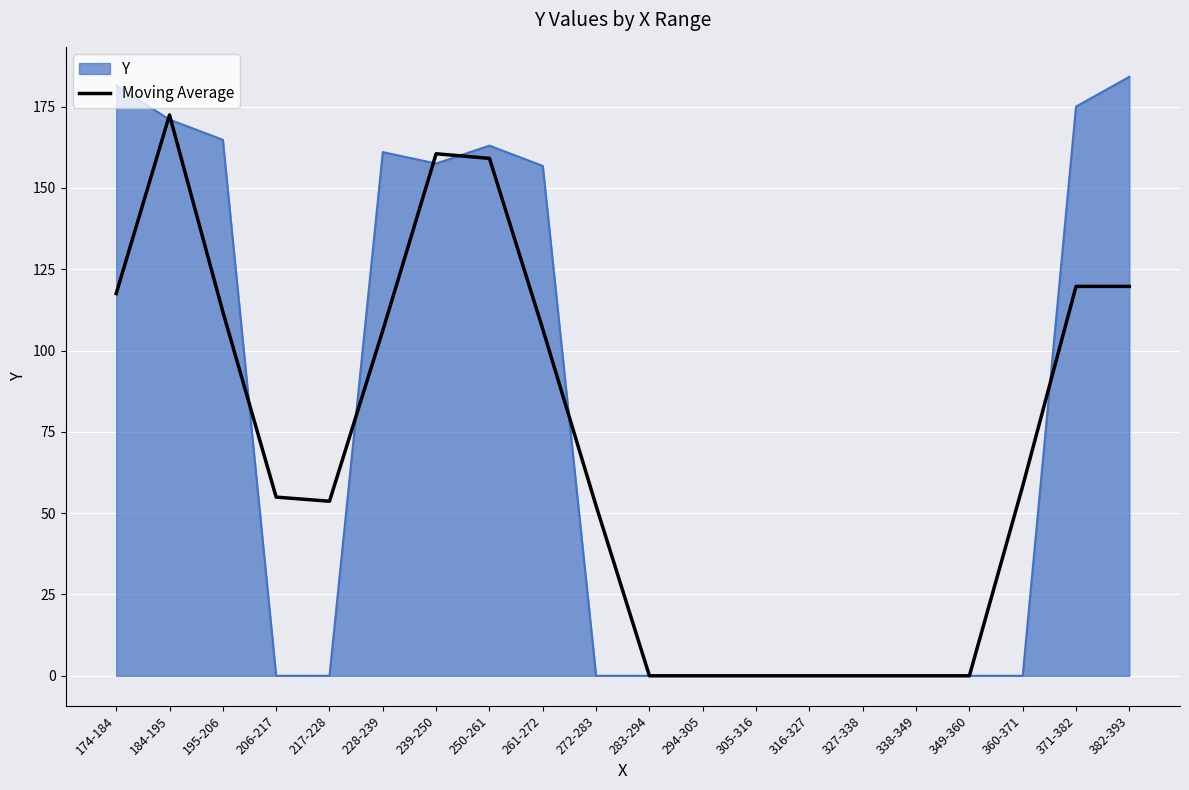

At which category is the sum across all series the highest?

184-195